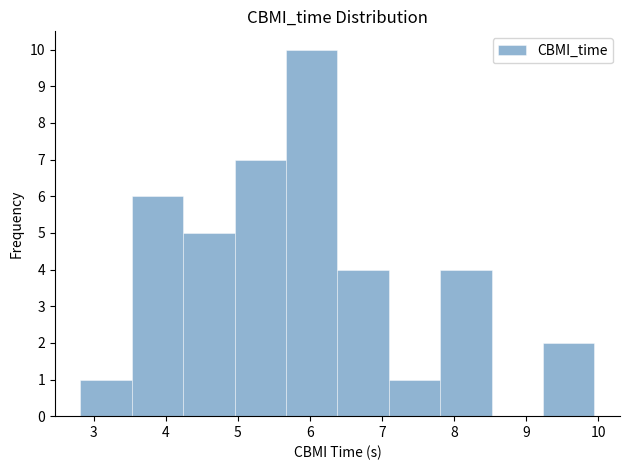

Reading left to right, transcribe this chart: for each bar, give the range it covers on the x-axis and its height. Neither the bar edges nor the heights are printed on the chart, so give them approximately, as read against the axes.

2.8 to 3.5: 1
3.5 to 4.2: 6
4.2 to 5.0: 5
5.0 to 5.7: 7
5.7 to 6.4: 10
6.4 to 7.1: 4
7.1 to 7.8: 1
7.8 to 8.5: 4
8.5 to 9.2: 0
9.2 to 9.9: 2